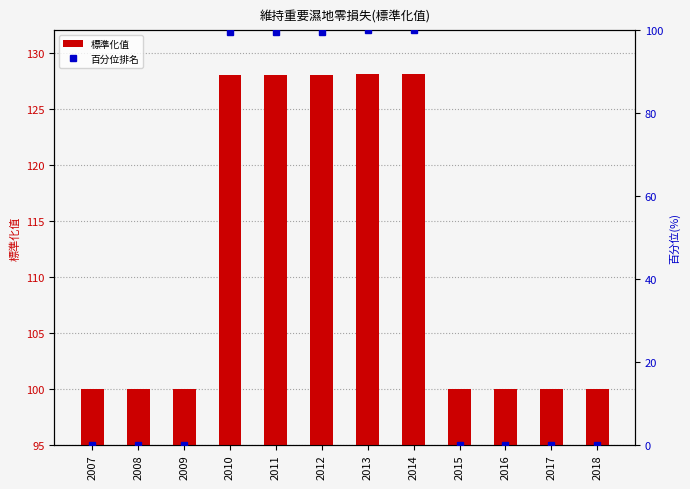

Reading right to left, extract all data points from this chart.

維持重要濕地零損失(標準化值): 2018=100.0	2017=100.0	2016=100.0	2015=100.0	2014=128.1	2013=128.1	2012=128.0	2011=128.0	2010=128.0	2009=100.0	2008=100.0	2007=100.0
百分位排名: 2018=0.0	2017=0.0	2016=0.0	2015=0.0	2014=100.0	2013=100.0	2012=99.6	2011=99.6	2010=99.6	2009=0.0	2008=0.0	2007=0.0